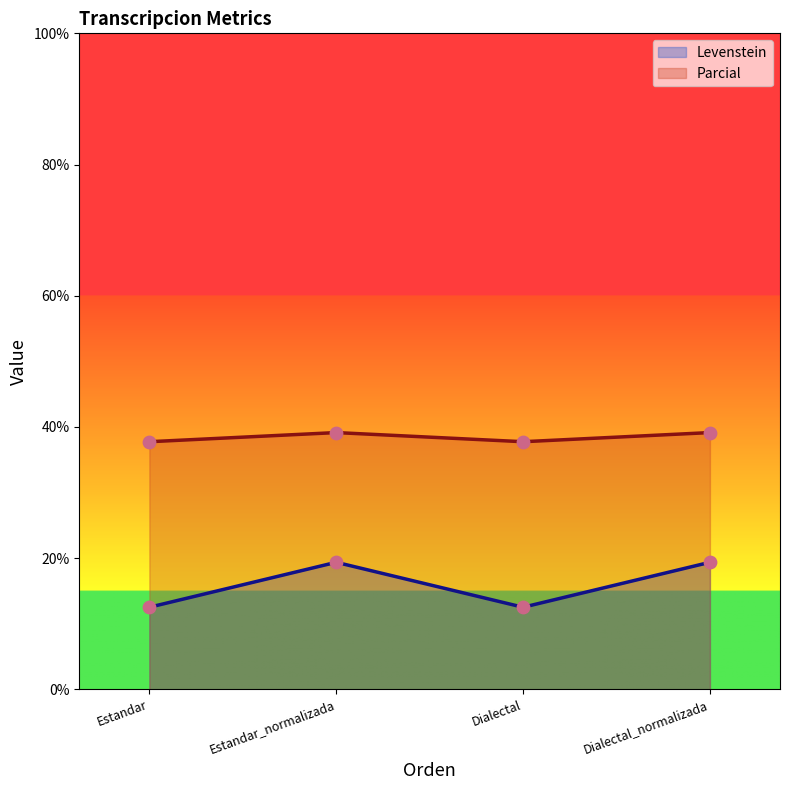

Which series has the largest Y range (max minus min)?

Parcial